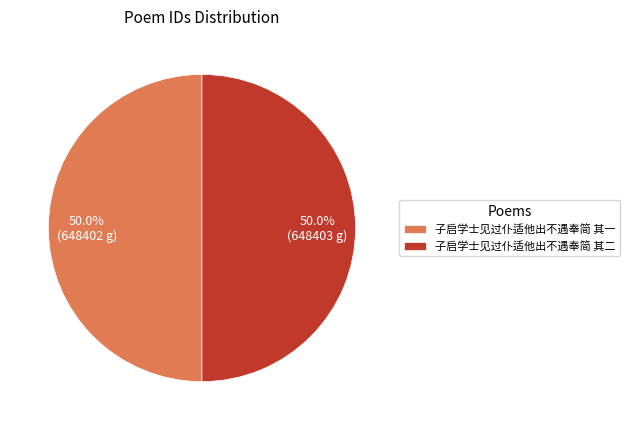

Approximately how many times larger is the value at 子启学士见过仆适他出不遇奉简 其一 compared to 子启学士见过仆适他出不遇奉简 其二?

1.0